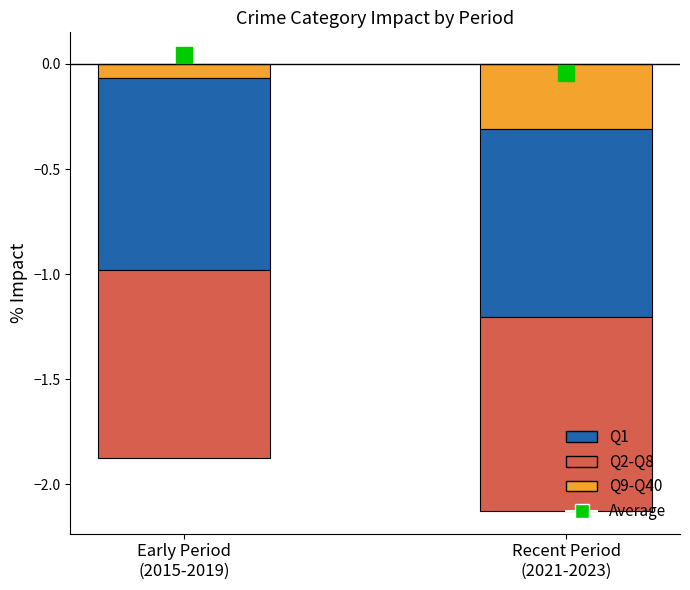

Which series has the largest total across all categories?

Average